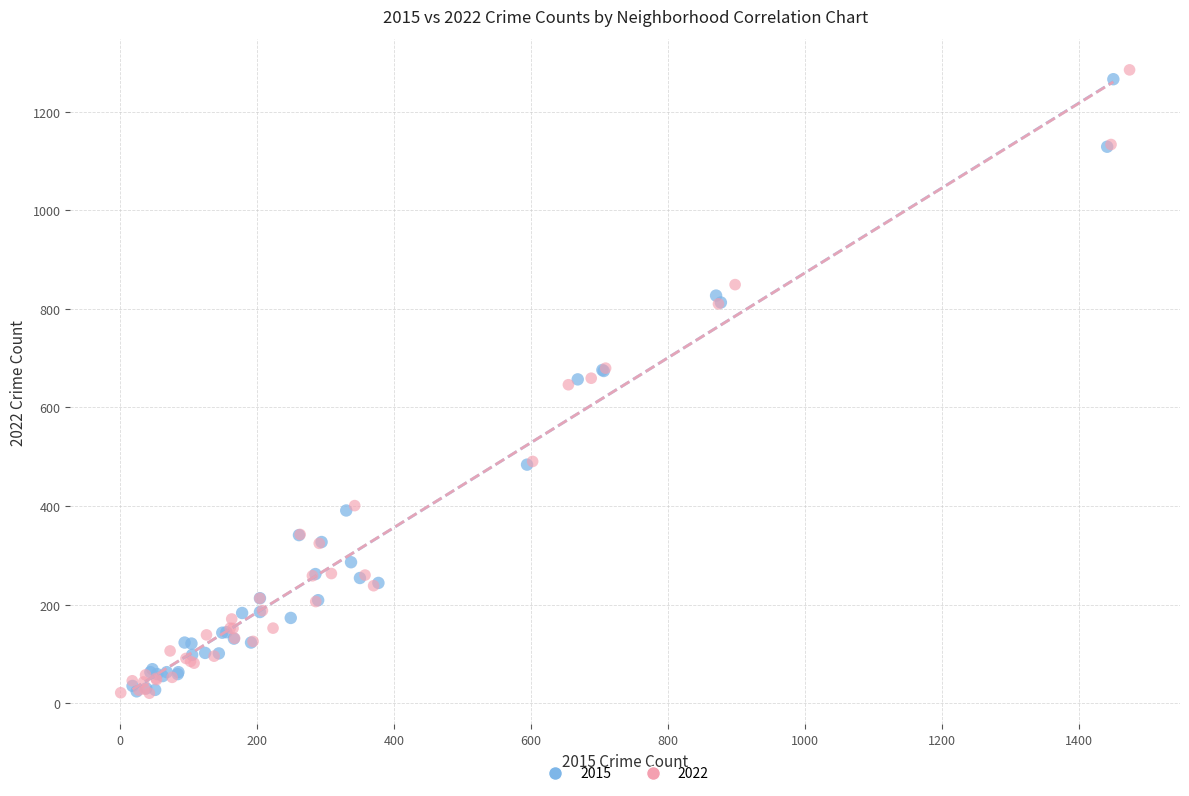

Which series has the largest Y range (max minus min)?

2022